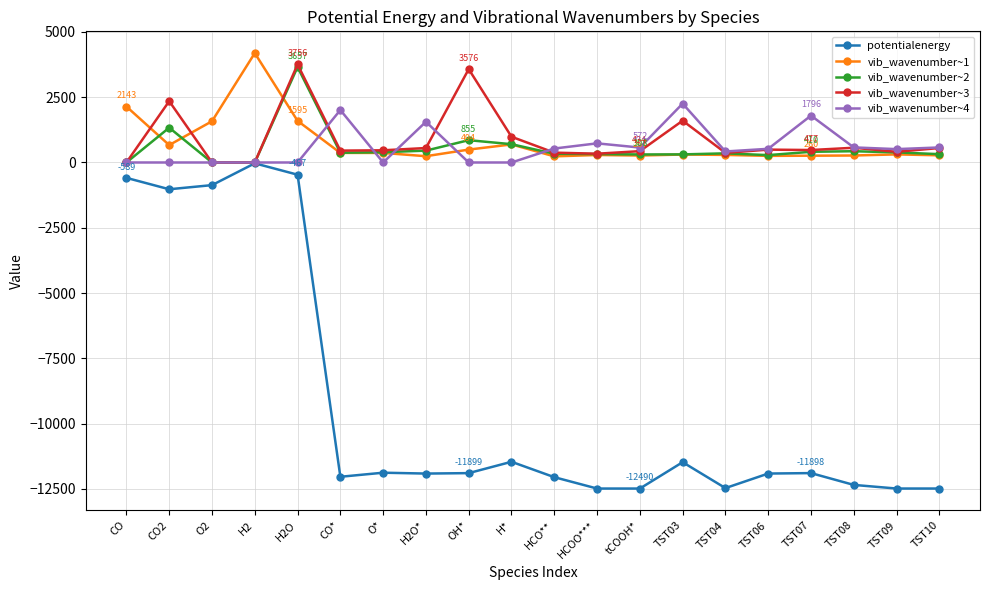

What is the label of the 4th point from the left?

H2